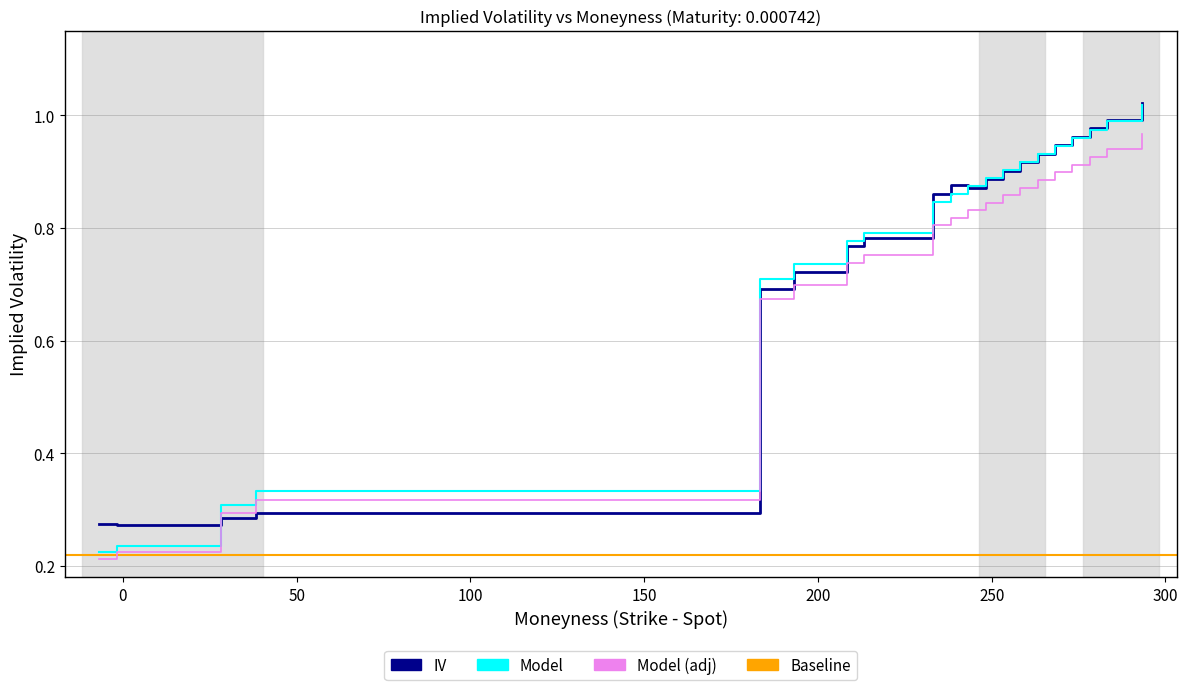

What is the difference between the maximum and minimum values in the Moneyness series?

0.8